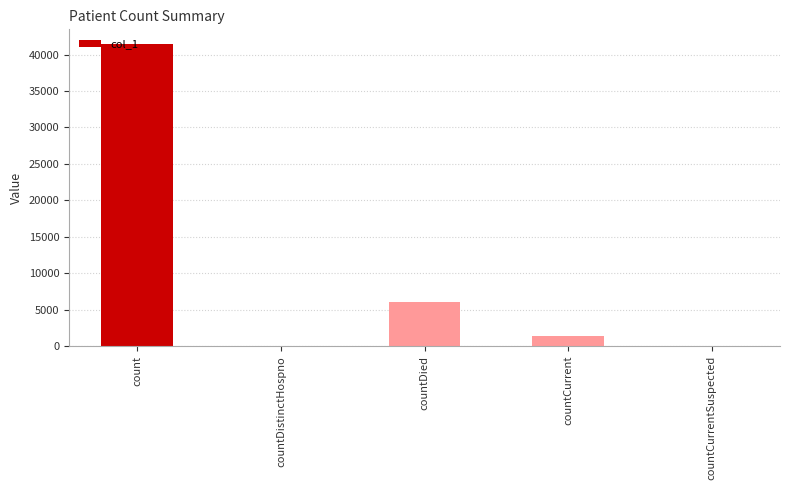

How many distinct data groups are displayed?

1